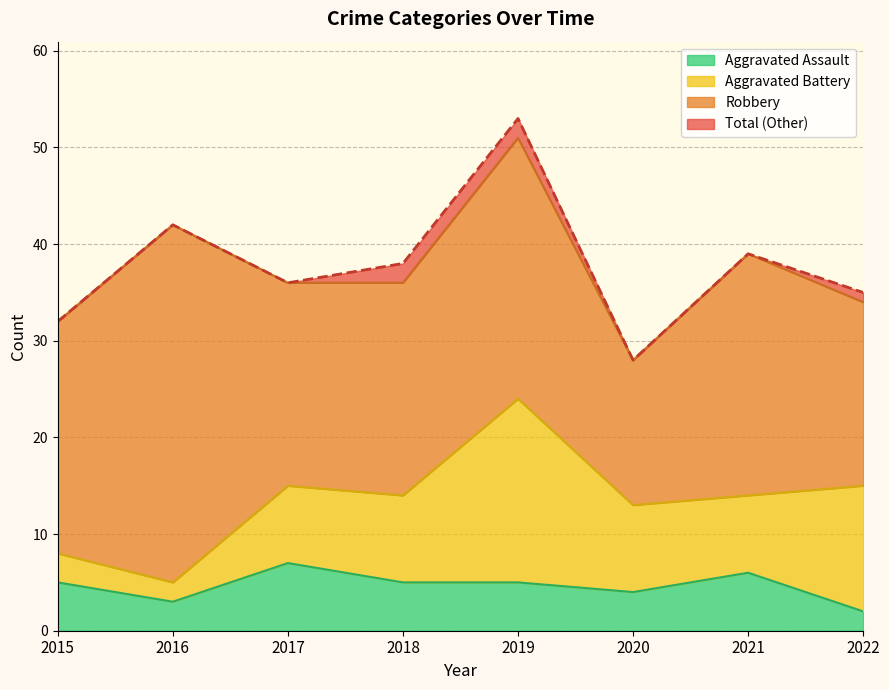

True or false: Total has more than 1 interior local peaks.

True